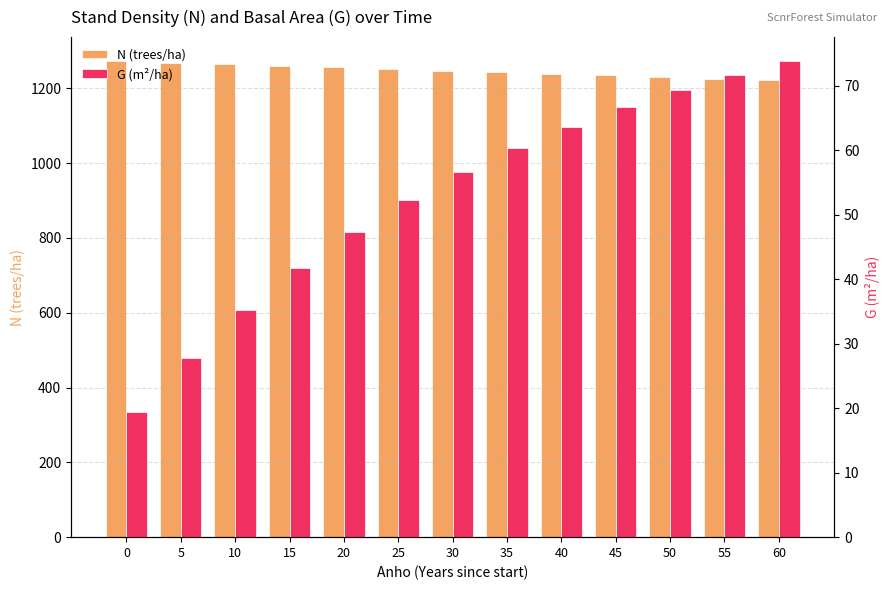

True or false: N (trees/ha) has a value of 2227.9 at 0.

False